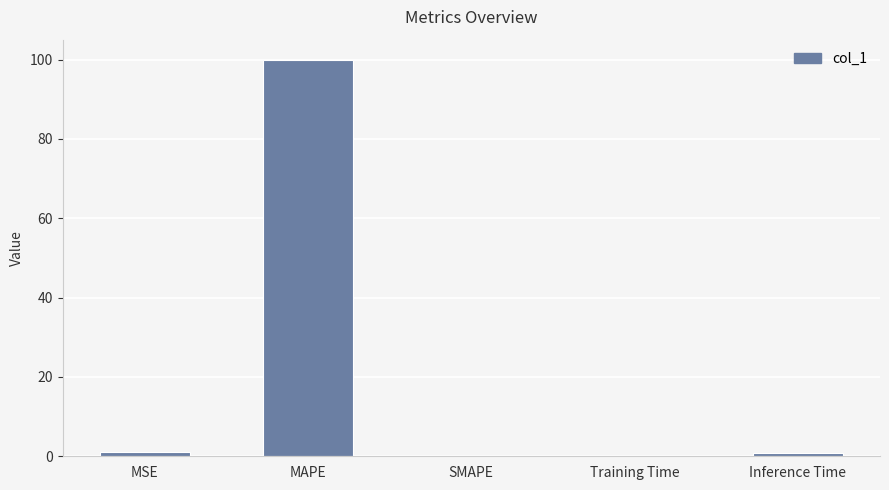

Does the chart contain stacked bars?

No